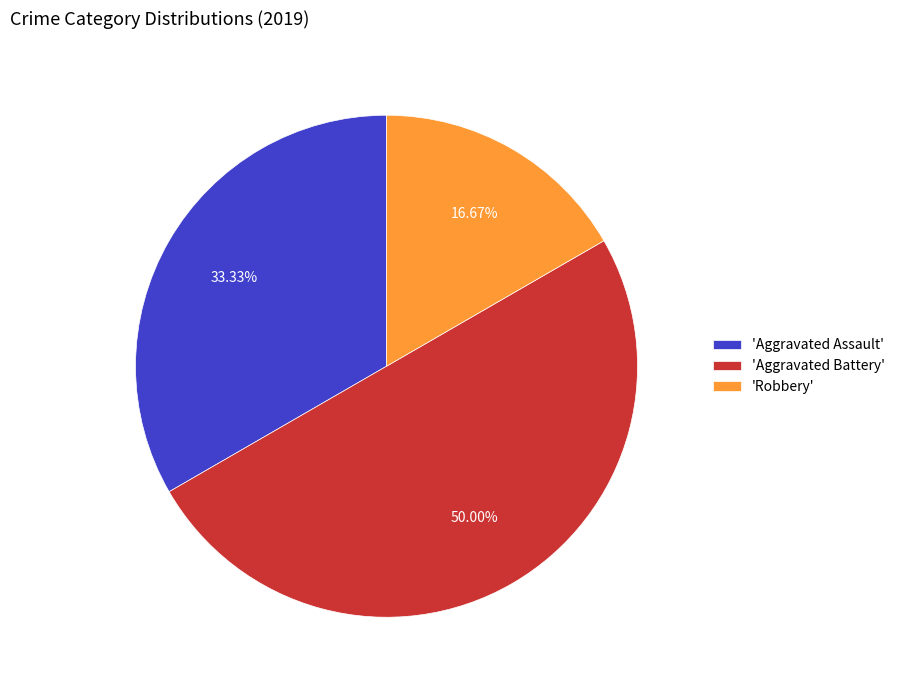

Rank the categories by value from highest to lowest.

'Aggravated Battery', 'Aggravated Assault', 'Robbery'